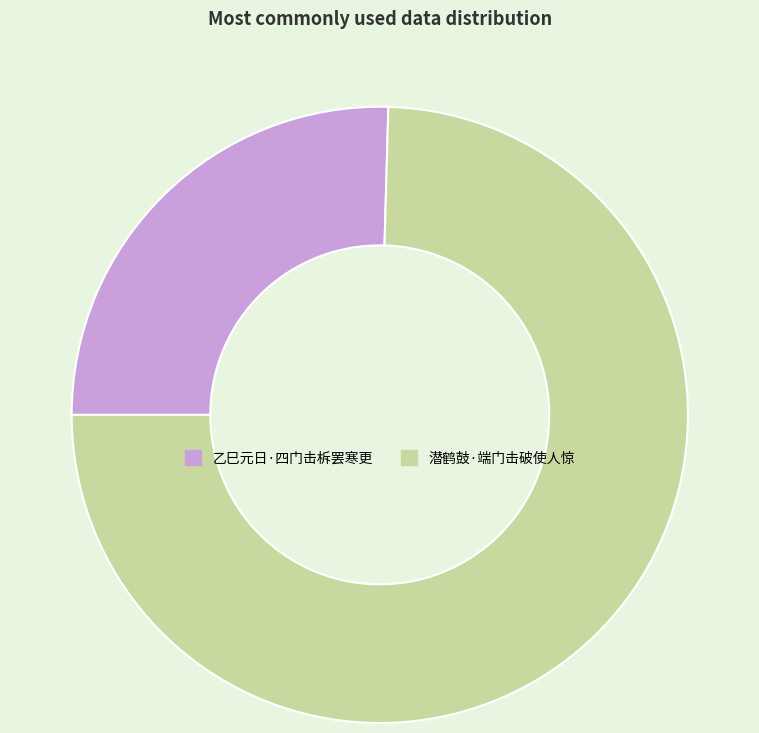

Which has a higher value, 潜鹤鼓·端门击破使人惊 or 乙巳元日·四门击柝罢寒更?

潜鹤鼓·端门击破使人惊